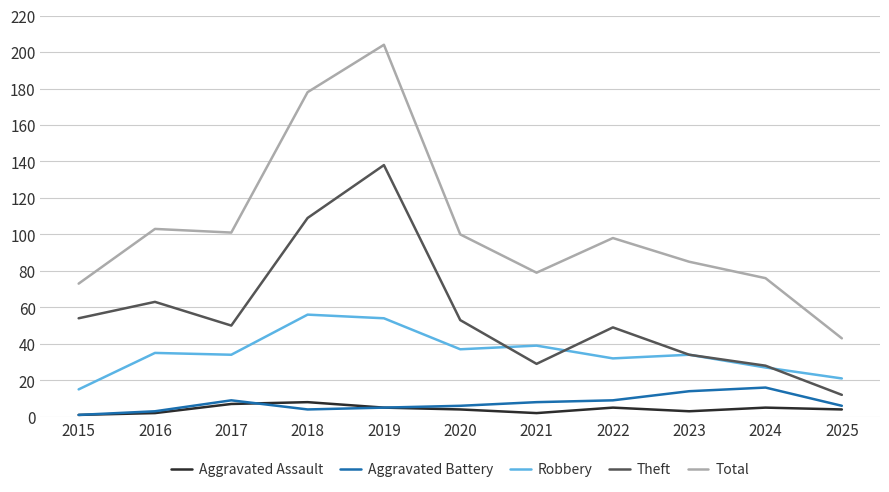

What is the total value across all series at 2025?

86